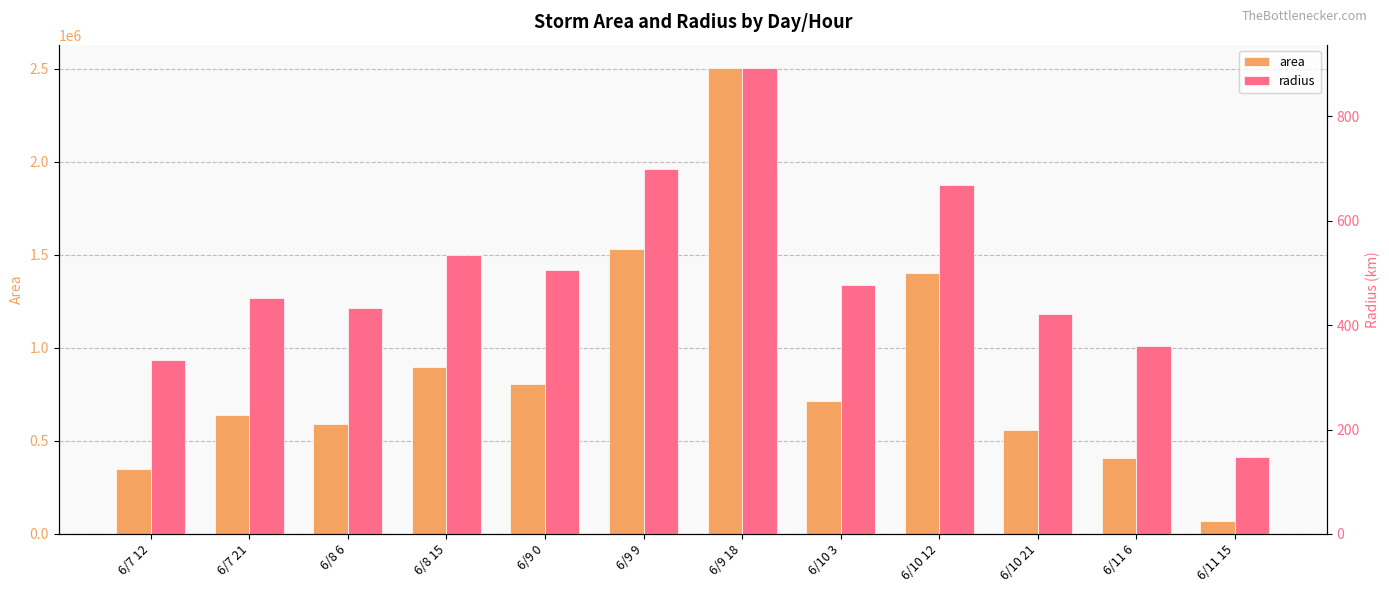

What is the highest value of the area series?

2504375.0